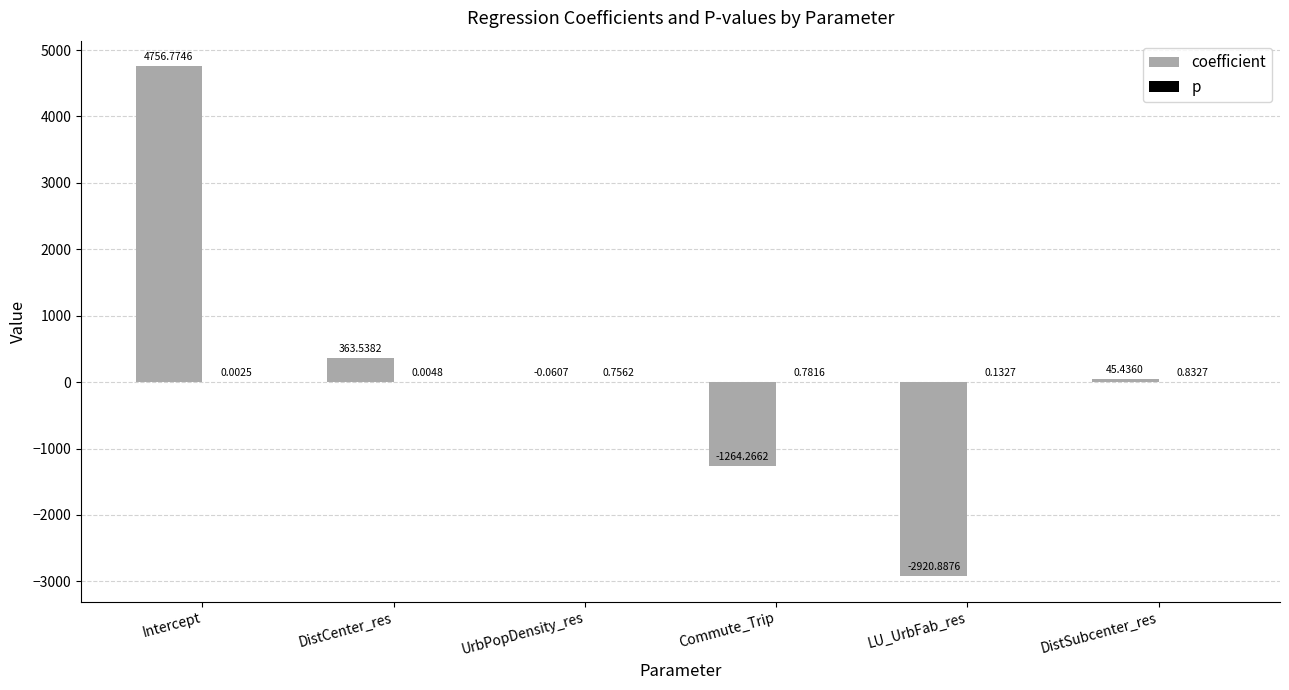

Which series has the largest total across all categories?

coefficient